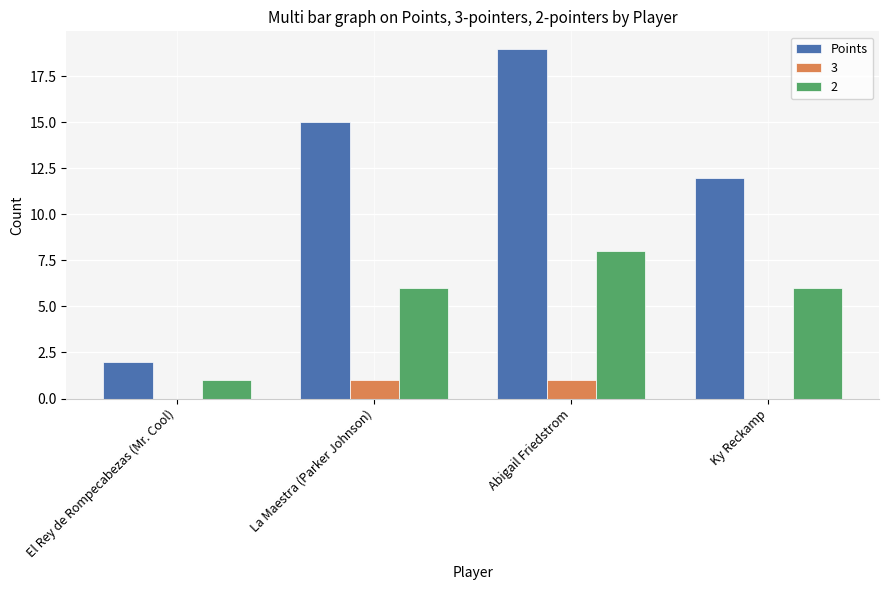

What is the sum of all Points values?

48